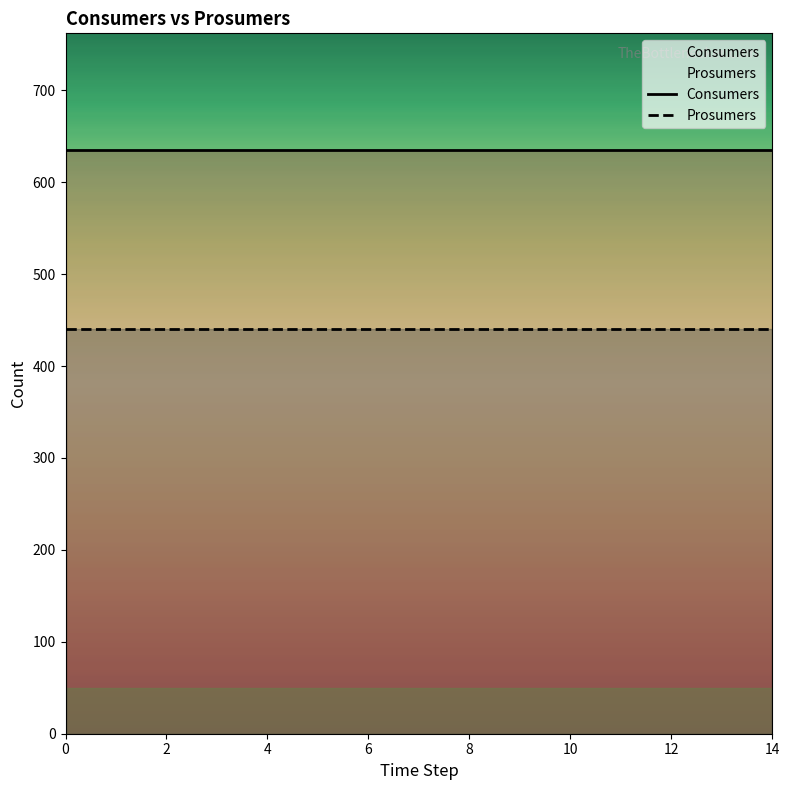

At 13, list the series in order from smallest to largest.

Prosumers, Consumers